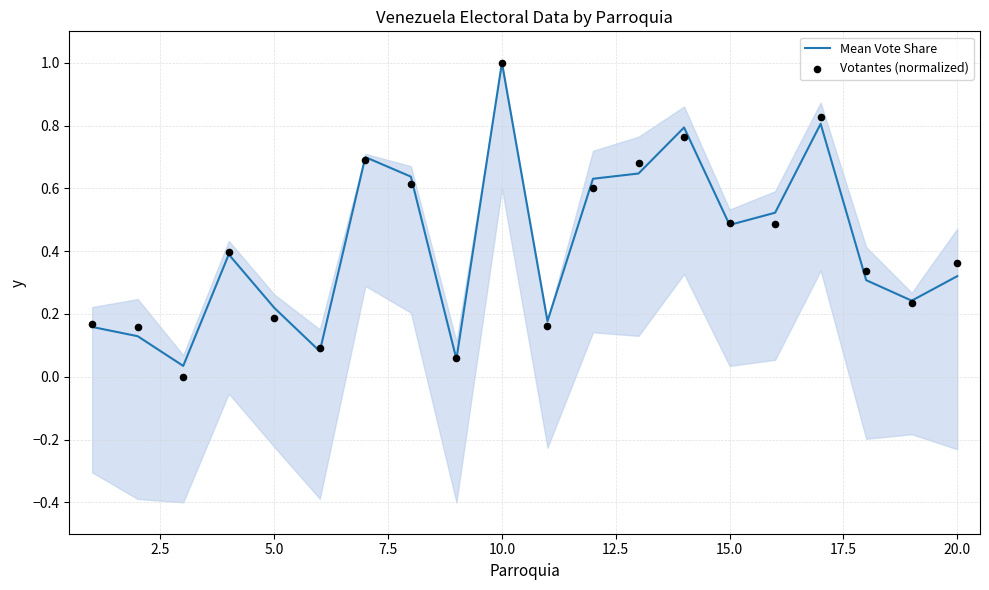

Is the value of Votantes (normalized) at 14 greater than the value of Mean Vote Share at 5.0?

Yes